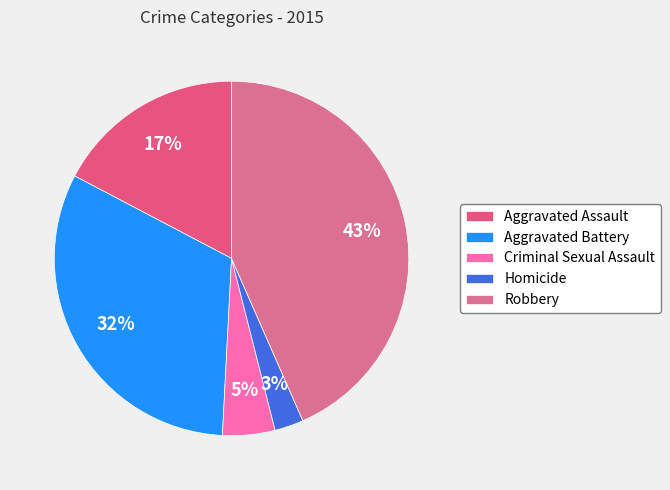

Which slice is the largest?

Robbery